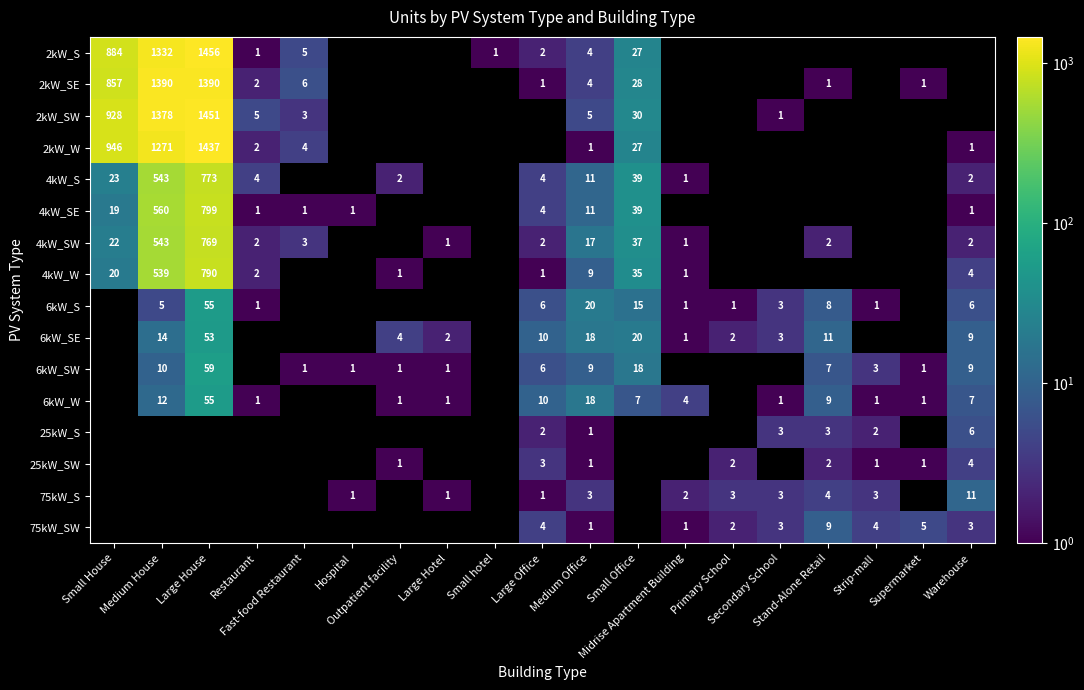

What is the sum of all 75kW_SW values?

32